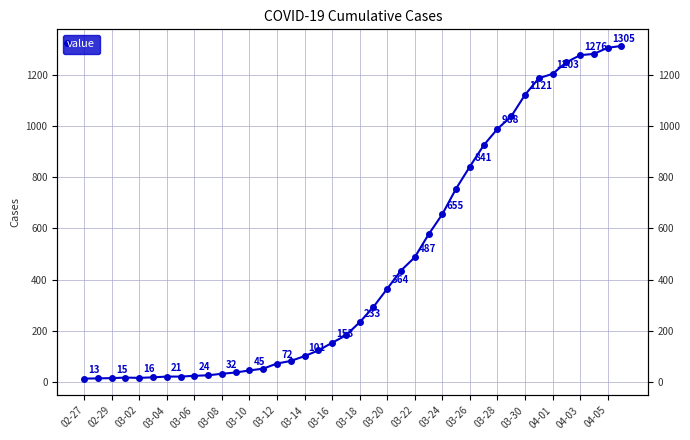

At which category does the chart reach its minimum across all series?

02-27